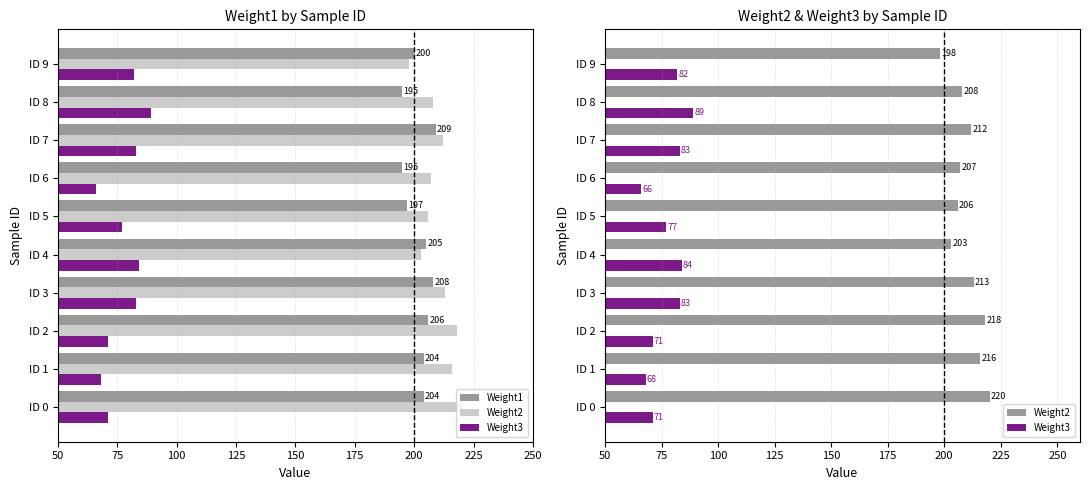

What is the value of the Weight2 bar at the 2nd from the left?

216